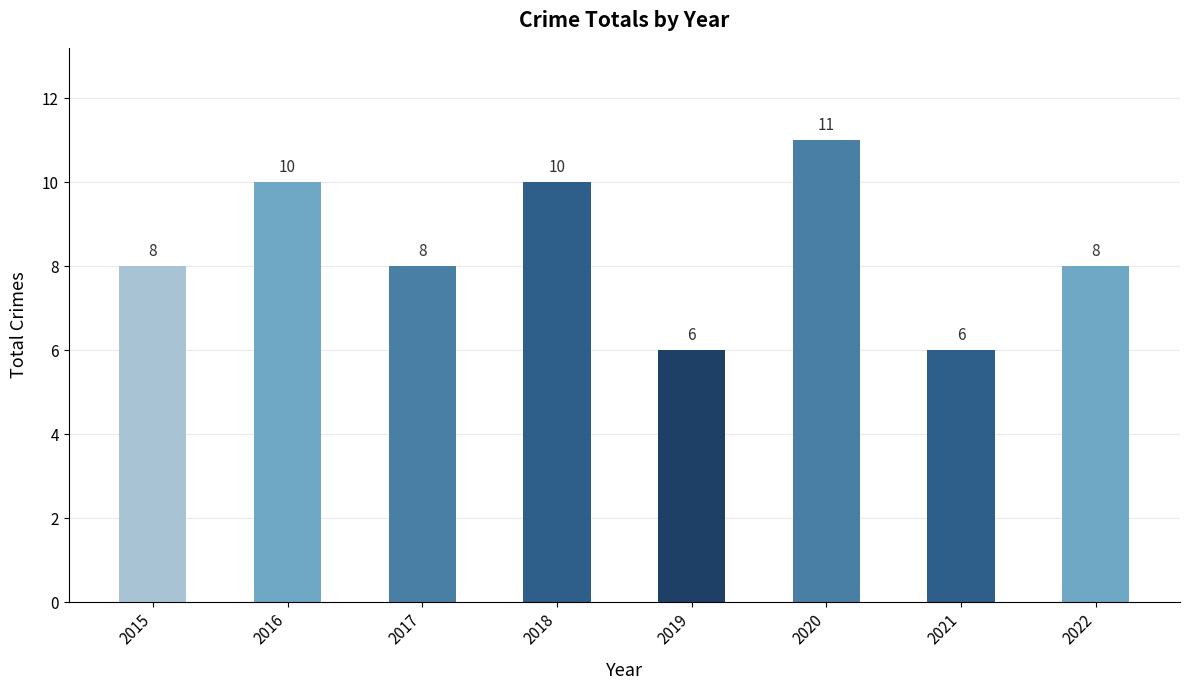

Count the values in the range 8 to 10.

5